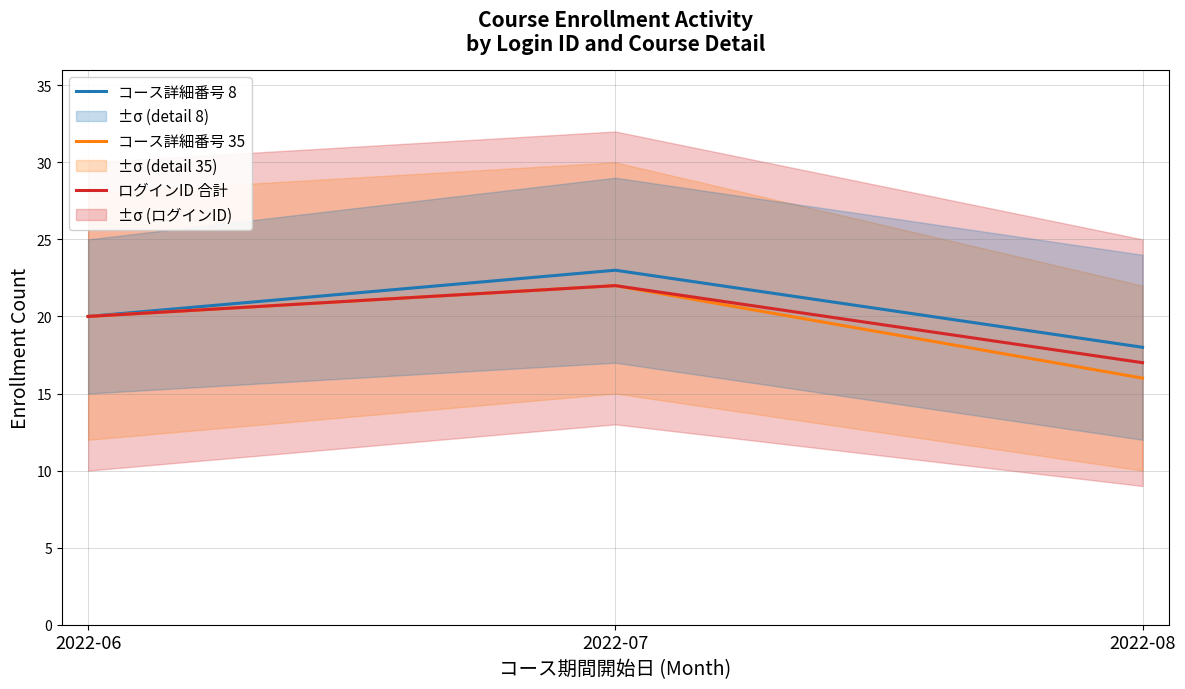

Where is ログインID 合計 nearest to the value 19?

2022-06